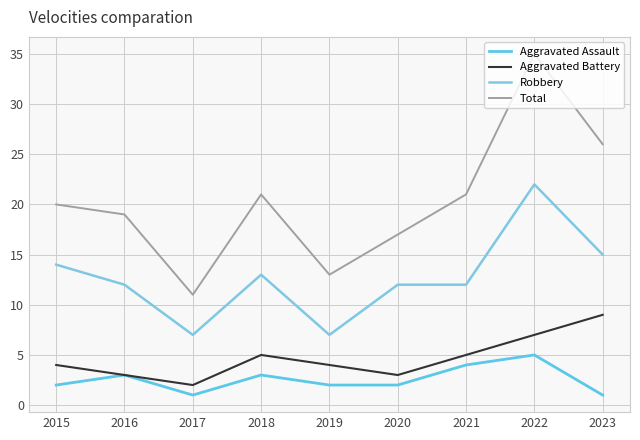

What is the difference between the second highest and minimum values in the Aggravated Assault series?

3